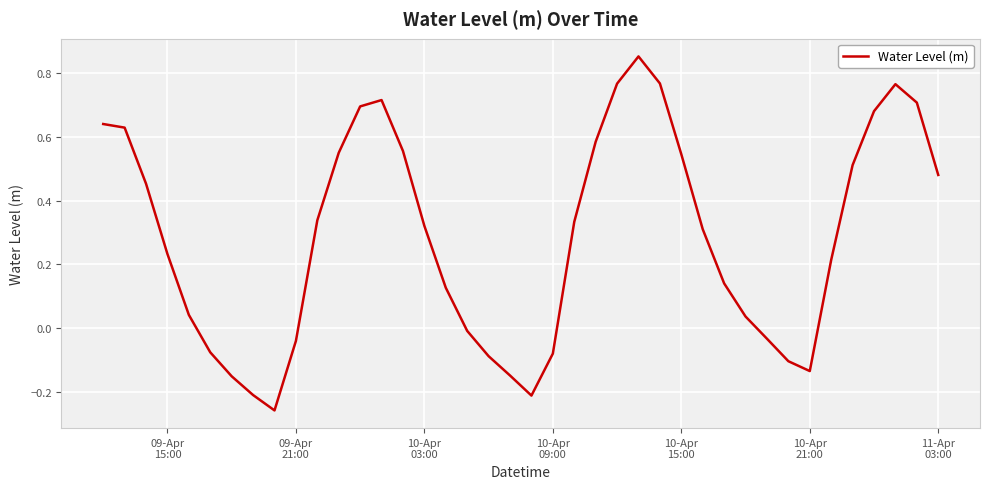

What is the difference between the maximum and minimum values?

1.1